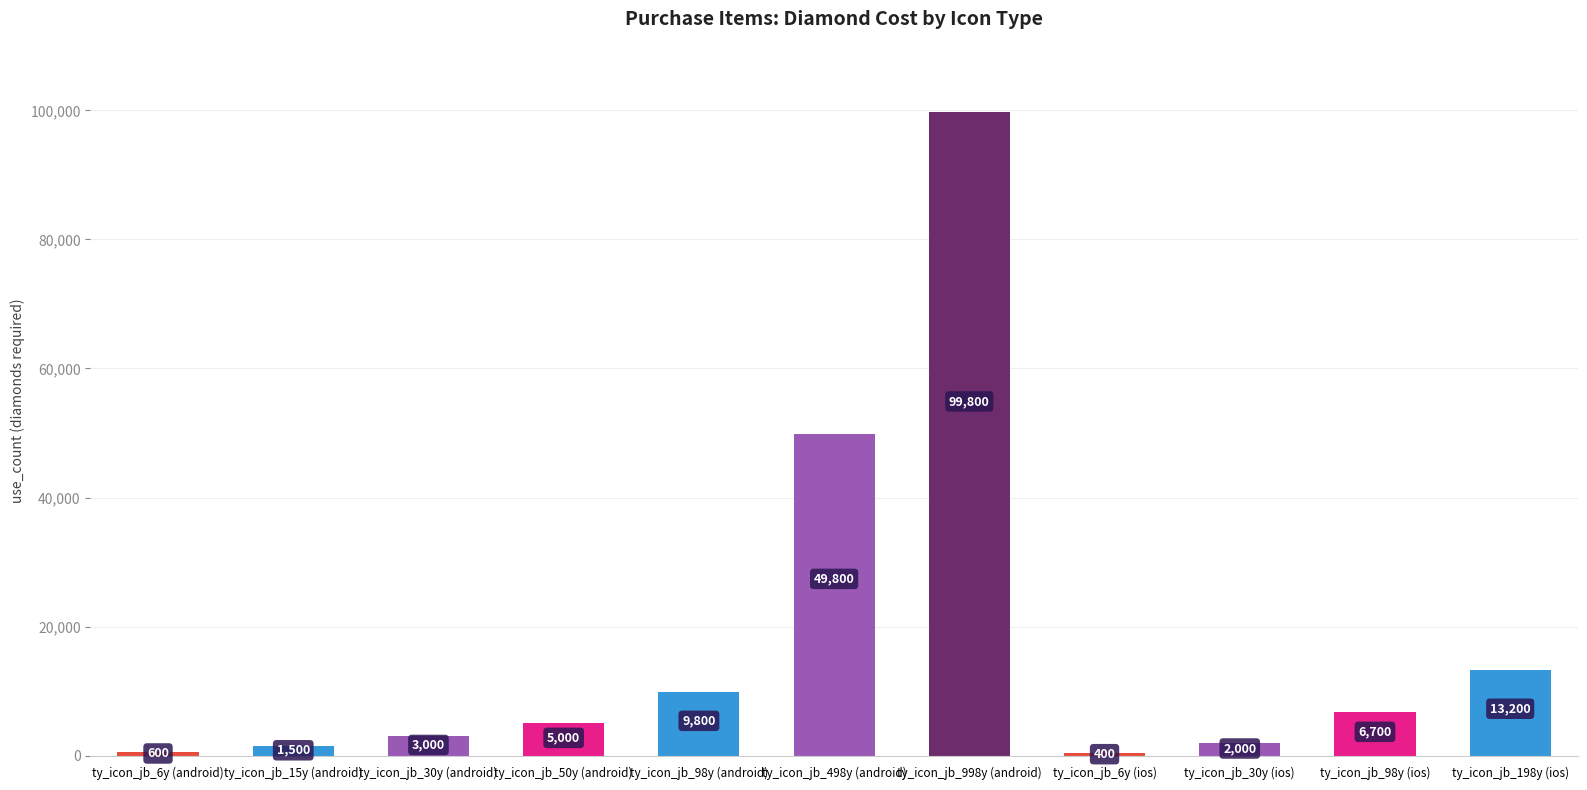

How many series are shown in this chart?

1